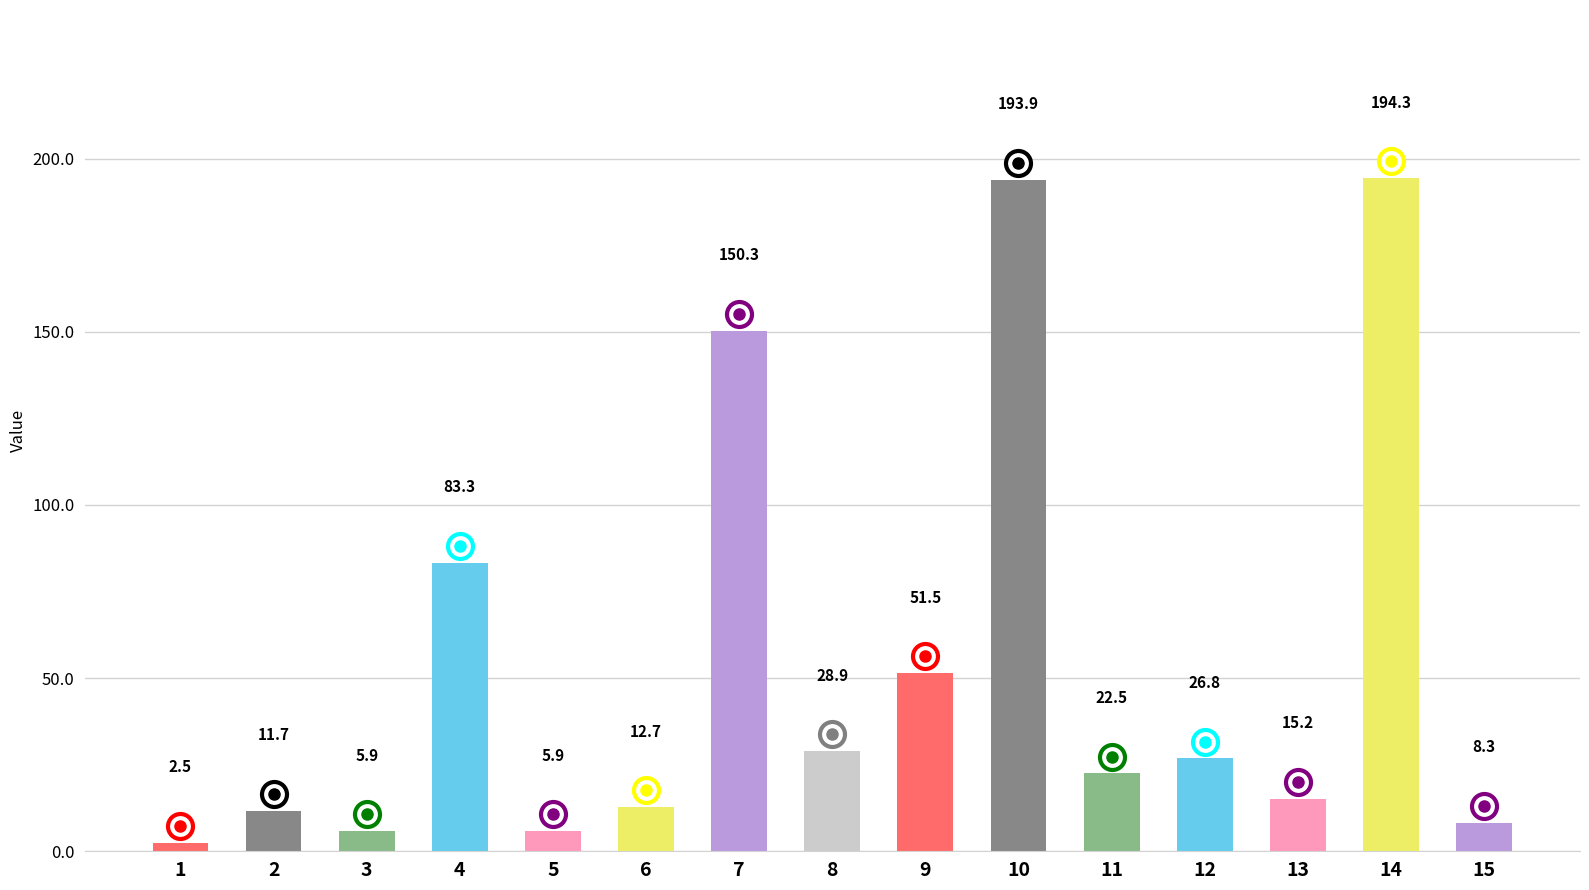

What is the change in value from 5 to 7?

+144.4